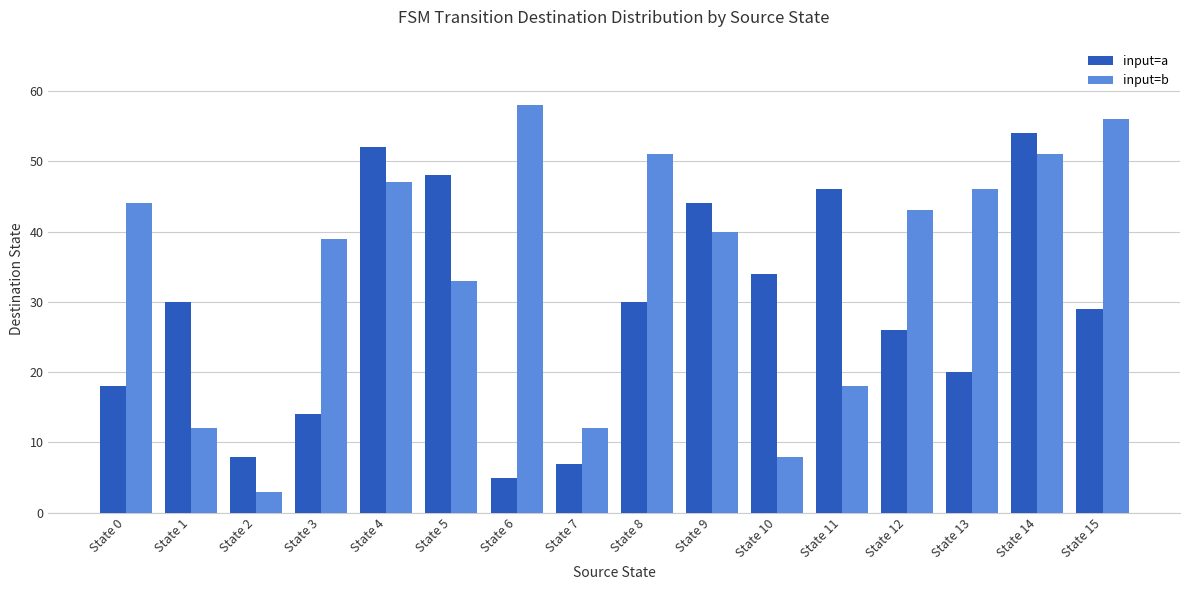

At how many categories does at least one series exceed 26?

14